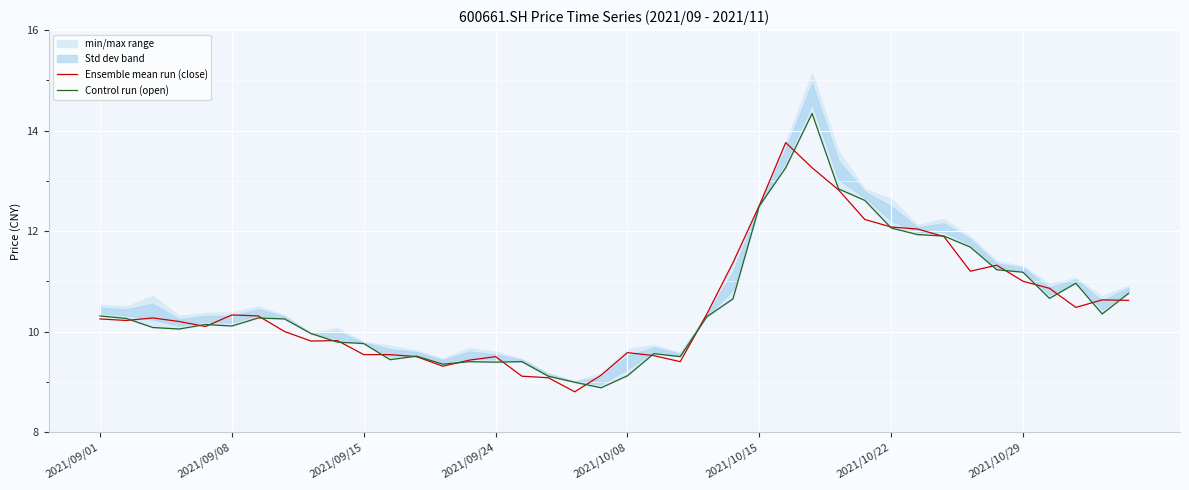

The Ensemble mean run (close) series shows 9.5 at 2021/09/15. True or false?

True